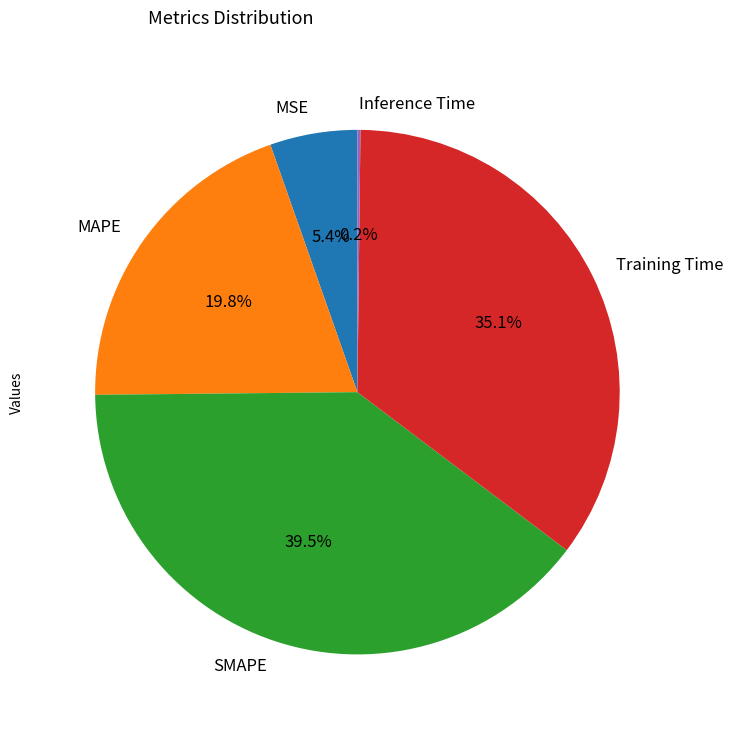

To the nearest percent, what is the difference between the SMAPE and Training Time slice percentages?

4%